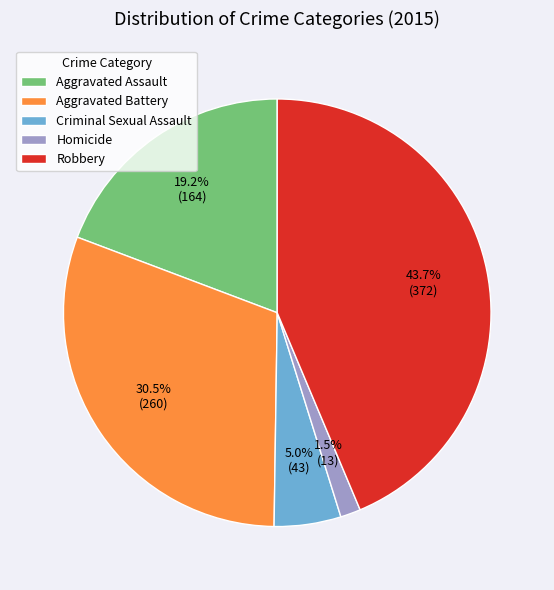

Is there a majority slice in this chart?

No